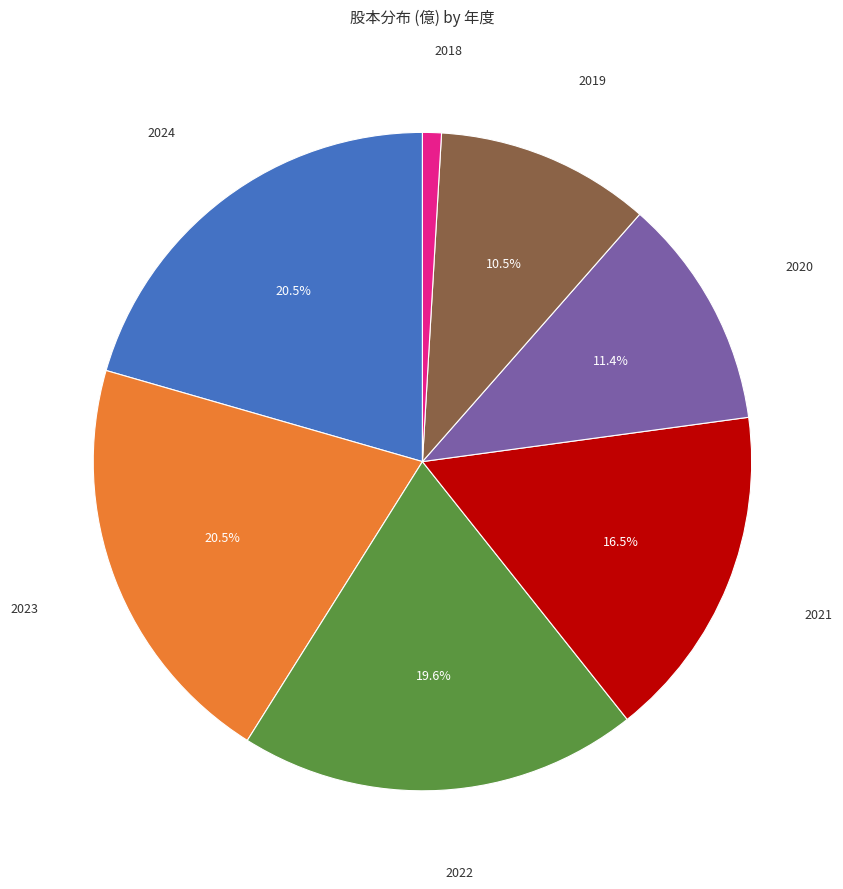

Does any single category account for the majority?

No